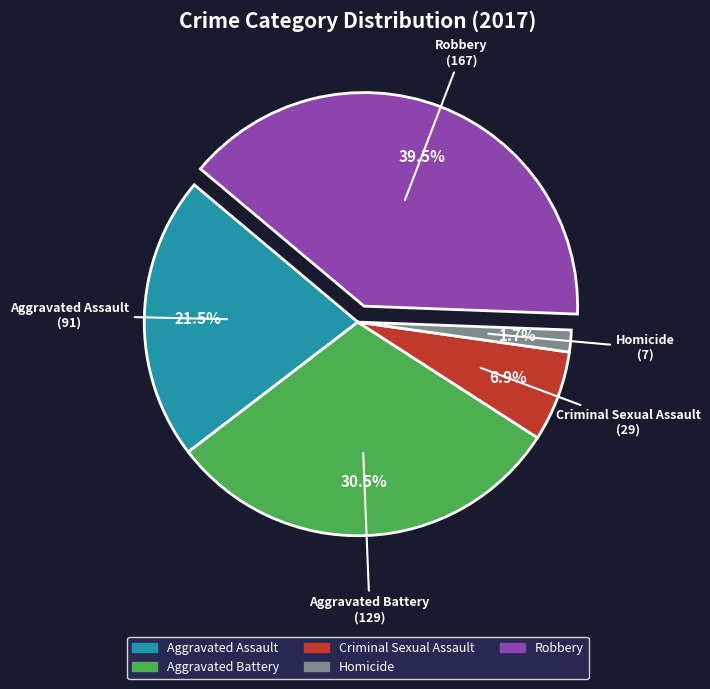

Does any single category account for the majority?

No